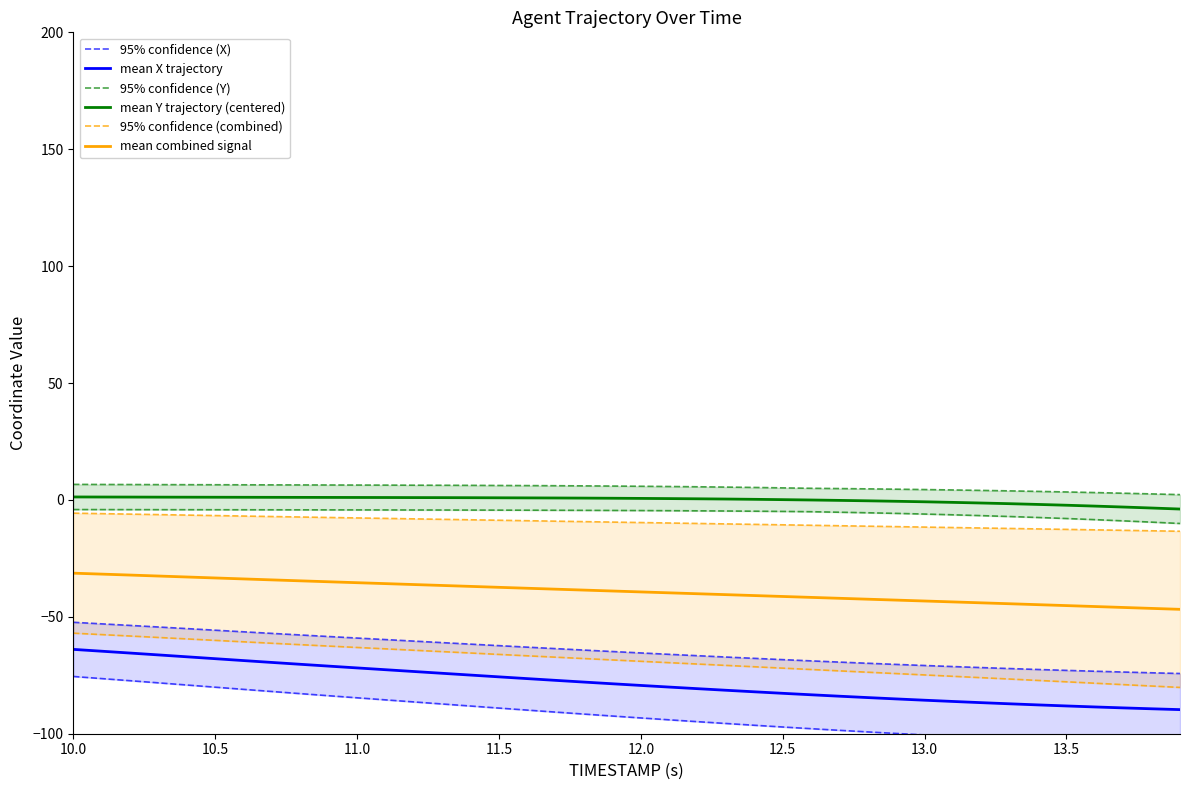

True or false: 95% confidence (Y) and 95% confidence (X) intersect in this chart.

False